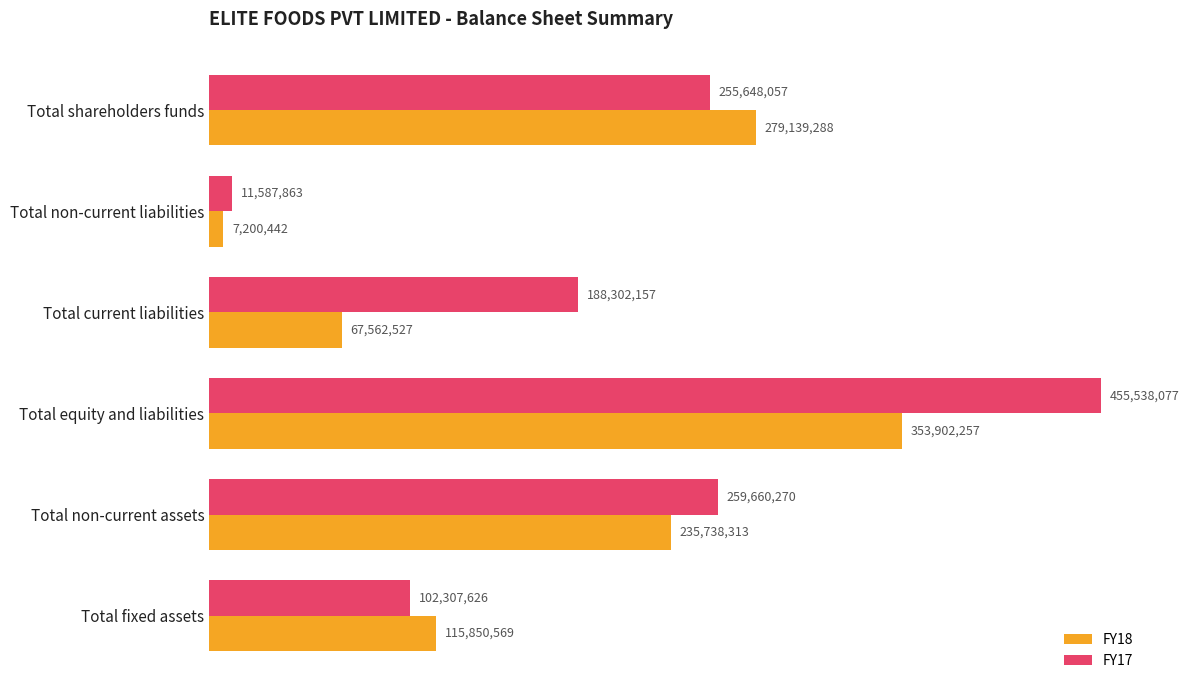

List the labels in order of FY18 value, largest first.

Total equity and liabilities, Total shareholders funds, Total non-current assets, Total fixed assets, Total current liabilities, Total non-current liabilities